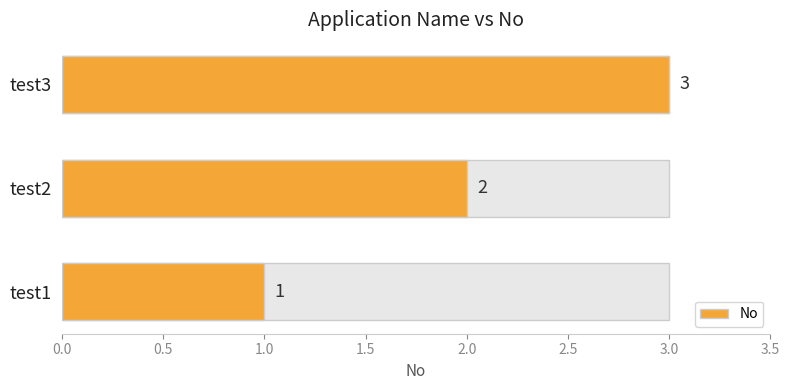

What is the maximum value shown in the chart?

3